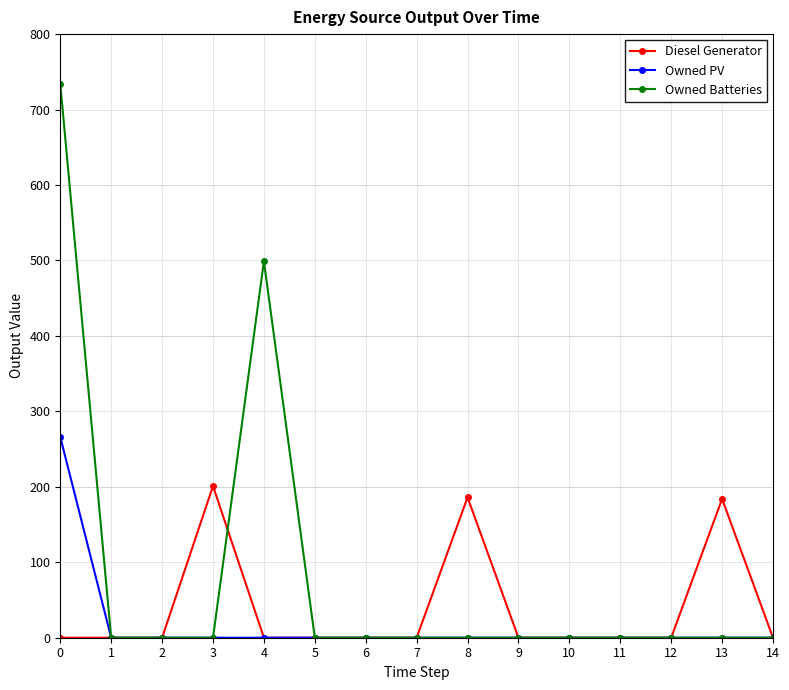

True or false: Owned Batteries has a value of 0 at 12.

True